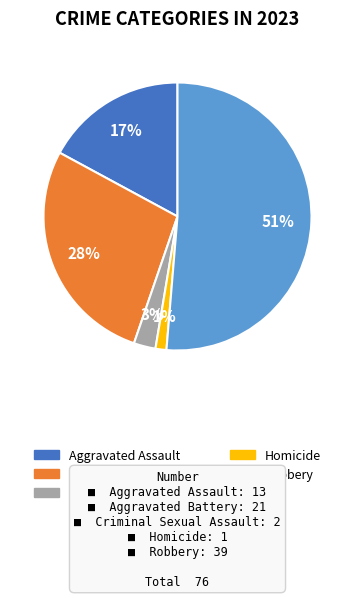

To the nearest percent, what is the difference between the largest and smallest slice percentages?

50%